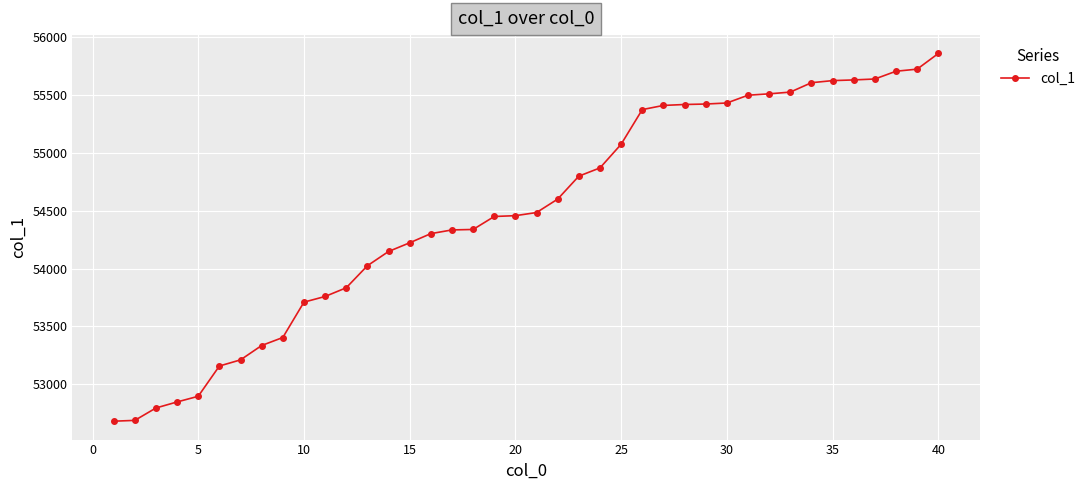

What is the smallest value displayed?

52683